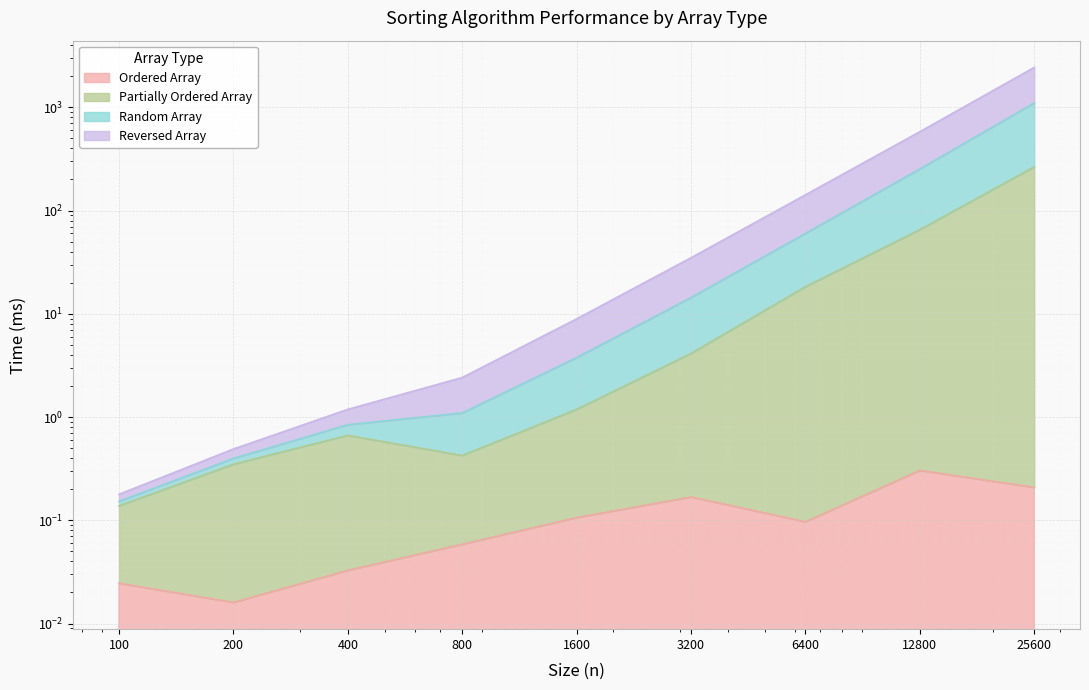

What are all the series names shown in the legend?

Ordered Array, Partially Ordered Array, Random Array, Reversed Array